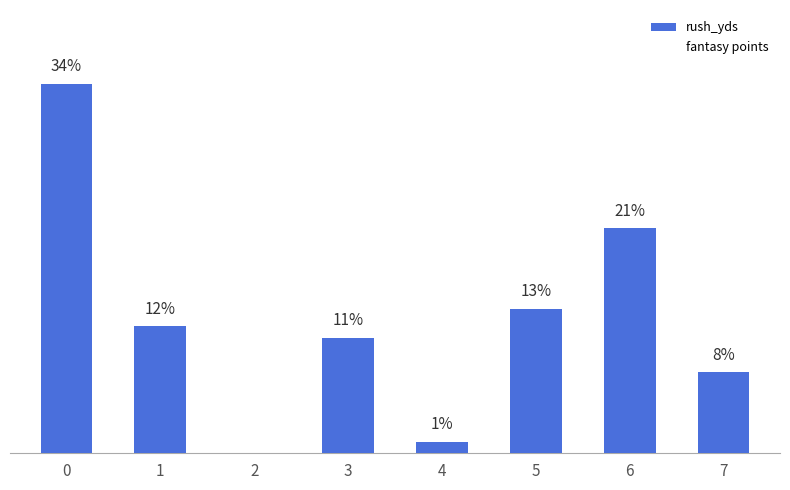

Which has a higher value, 4 or 5?

5